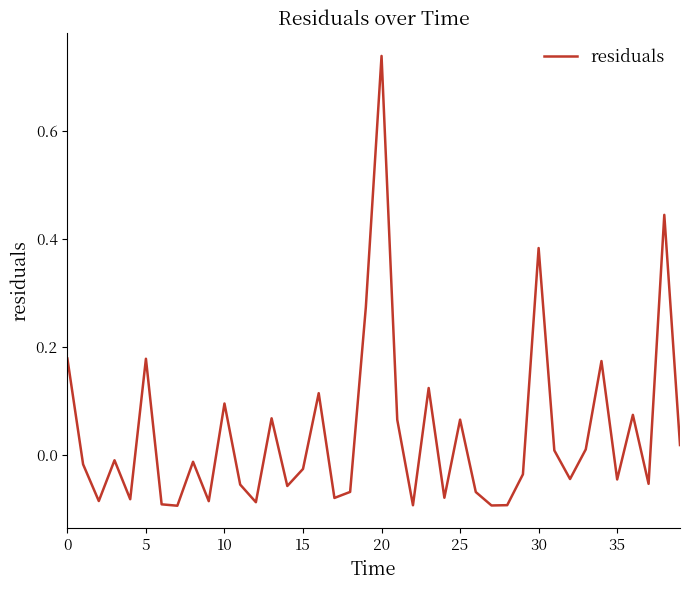

How many lines are shown in the chart?

1